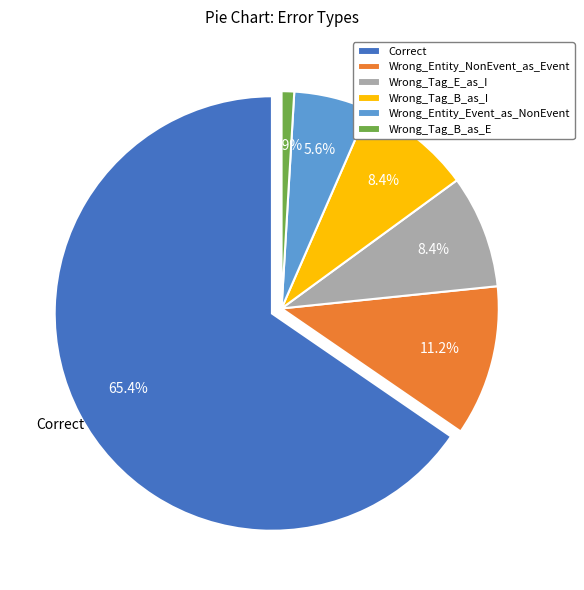

Which slice is the smallest?

Wrong_Tag_B_as_E